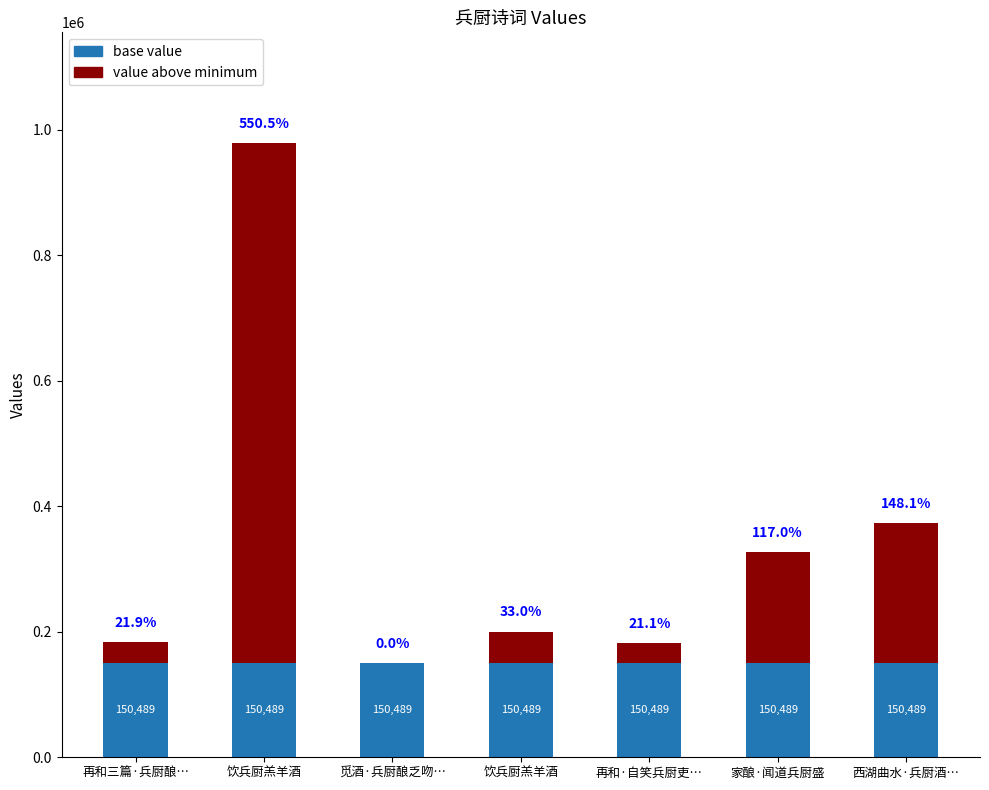

What is the difference between the maximum and second lowest values in the value above minimum series?

796612